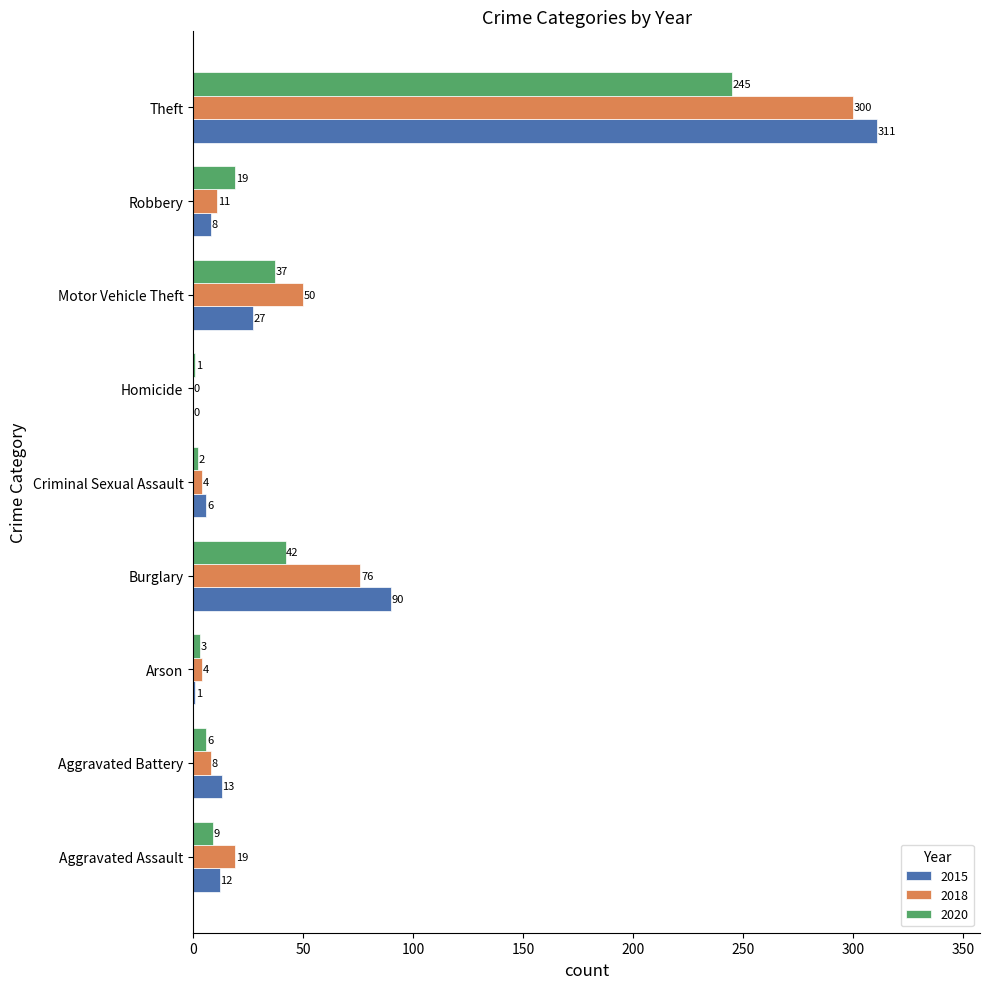

What is the sum of the 2015 values at Aggravated Battery and Homicide?

13